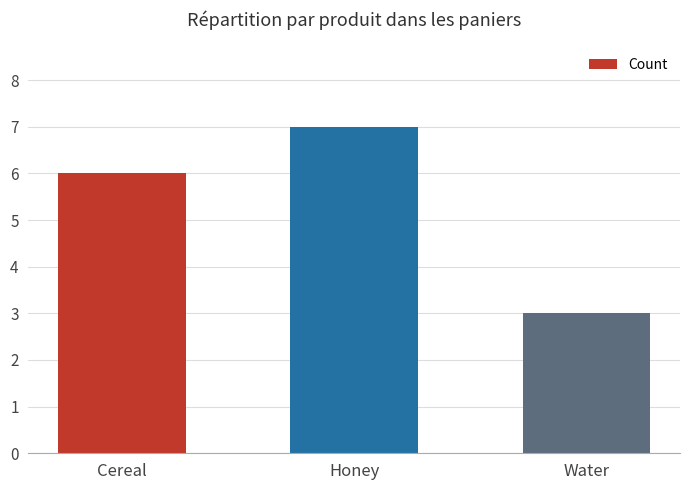

Reading left to right, what are all the values shown in this chart?

Cereal=6	Honey=7	Water=3